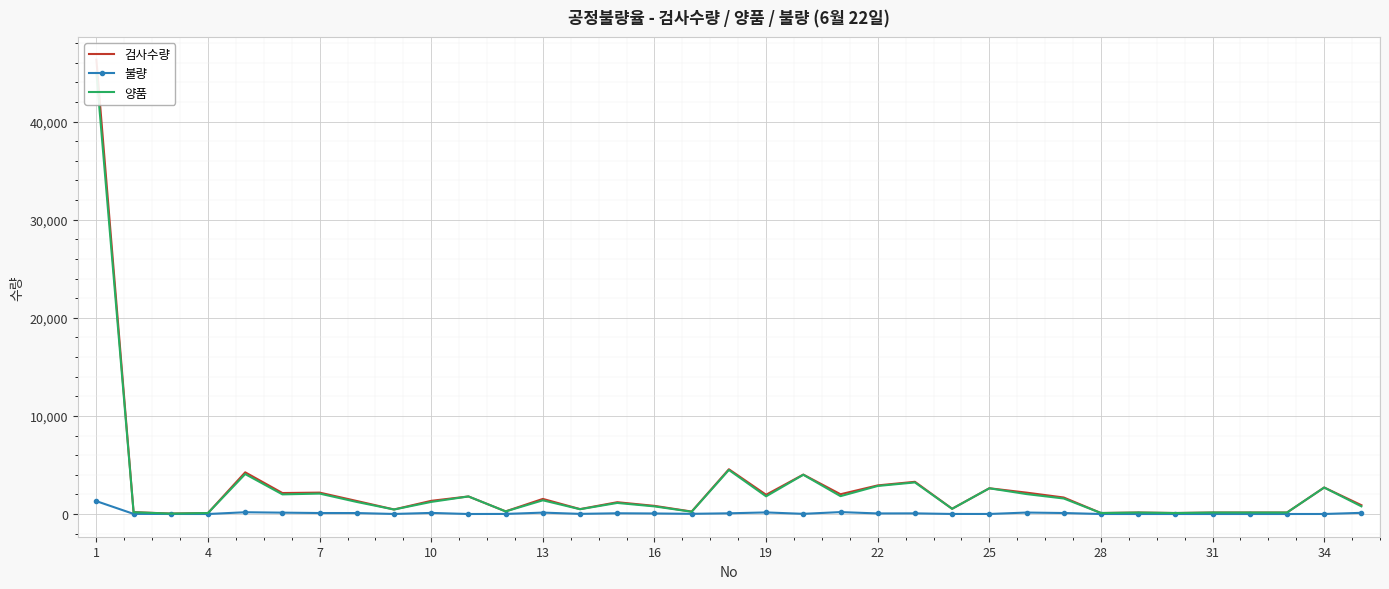

In 불량, how many points are higher than both neighbors (excluding endpoints)?

8